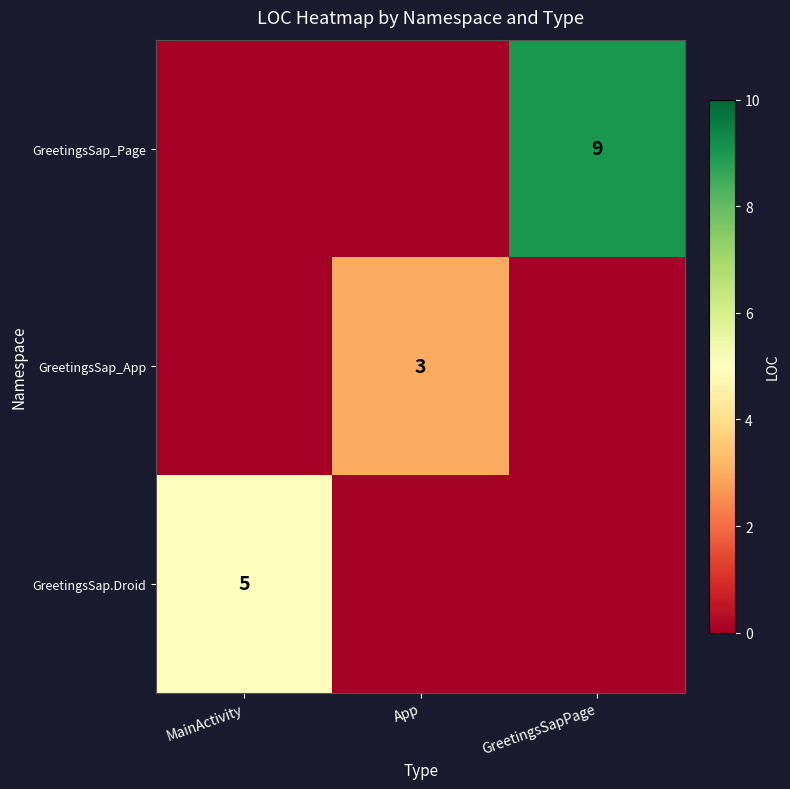

Is it true that GreetingsSap_Page equals 13 at GreetingsSapPage?

False